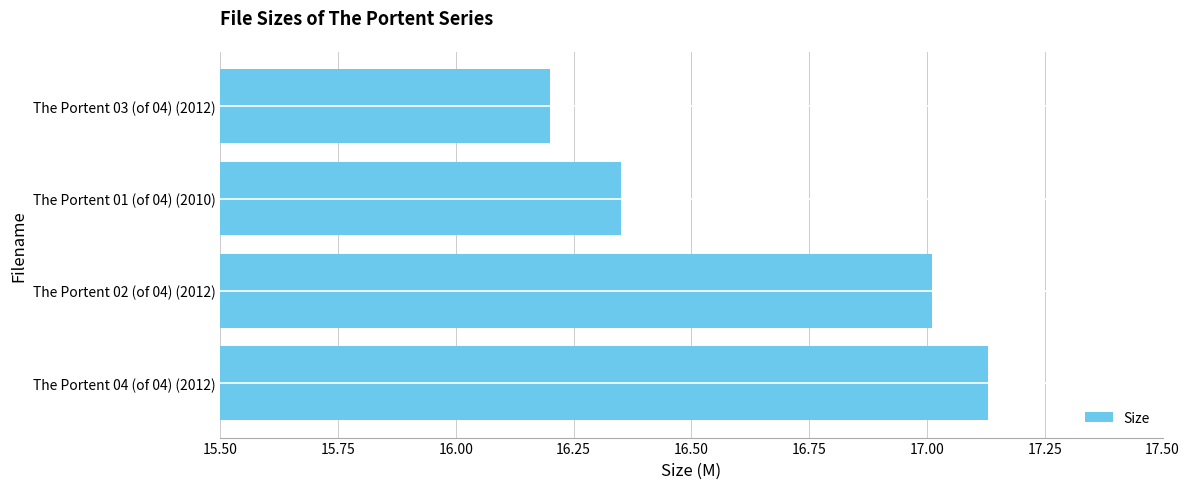

Where is the data nearest to the value 16?

The Portent 03 (of 04) (2012)